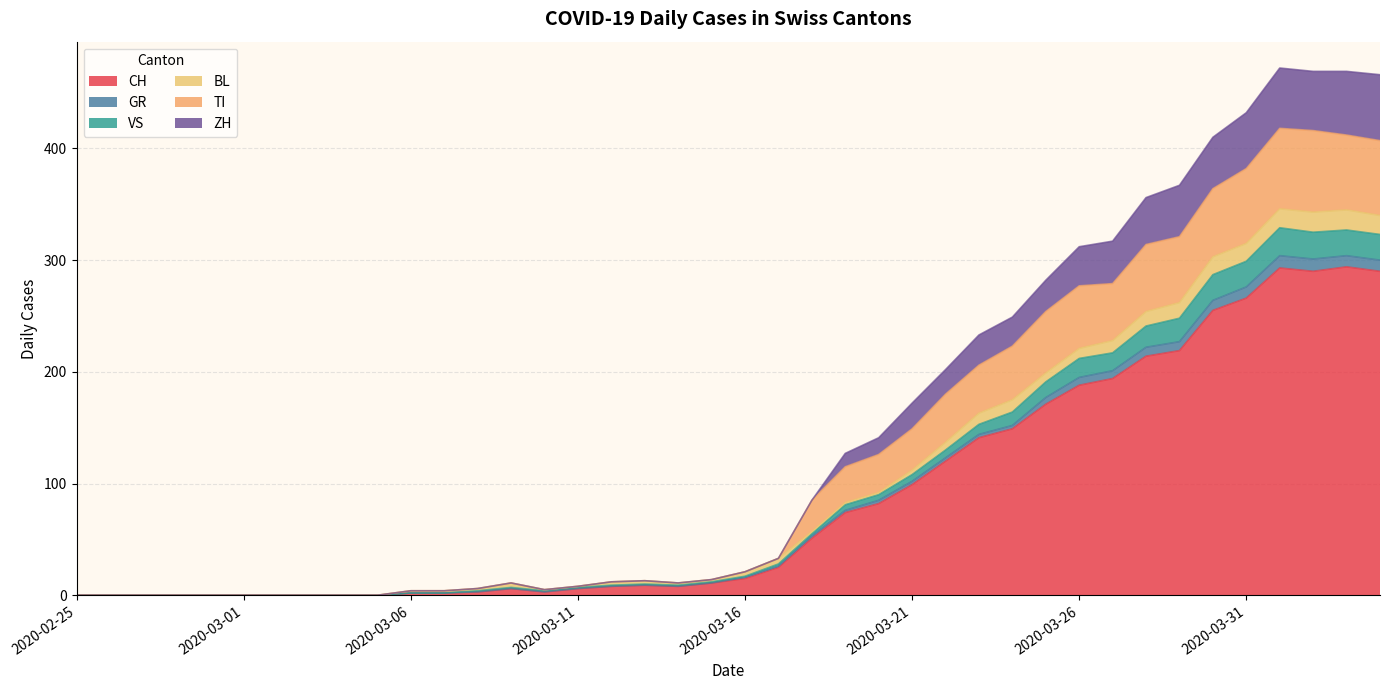

What are all the series names shown in the legend?

CH, GR, VS, BL, TI, ZH